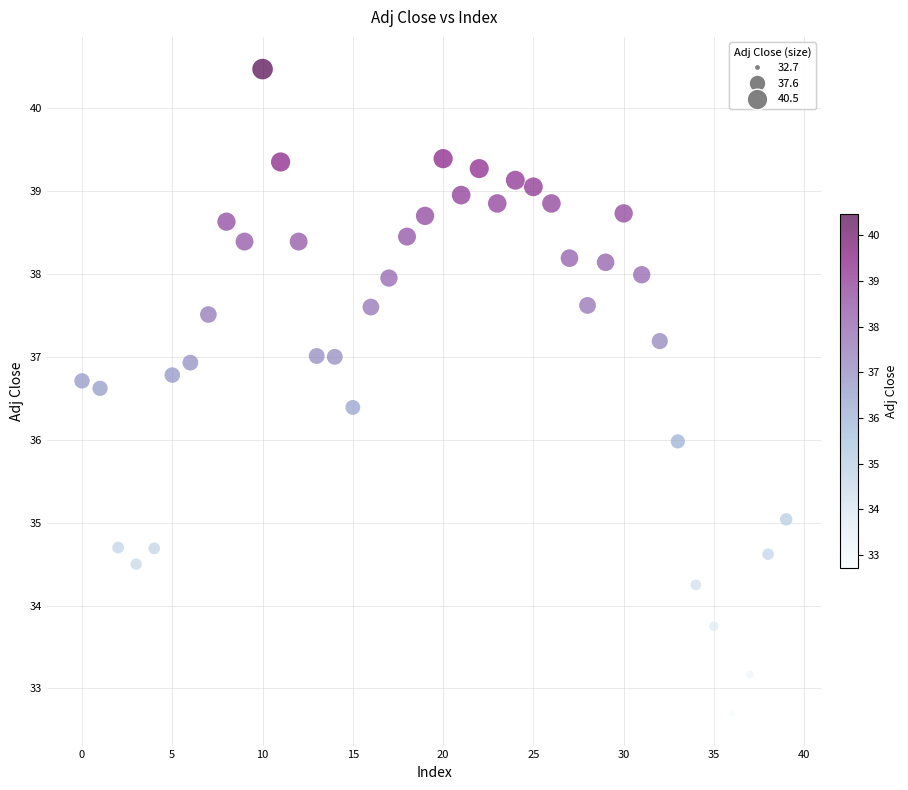

What is the range of Y values (max minus min)?

7.8